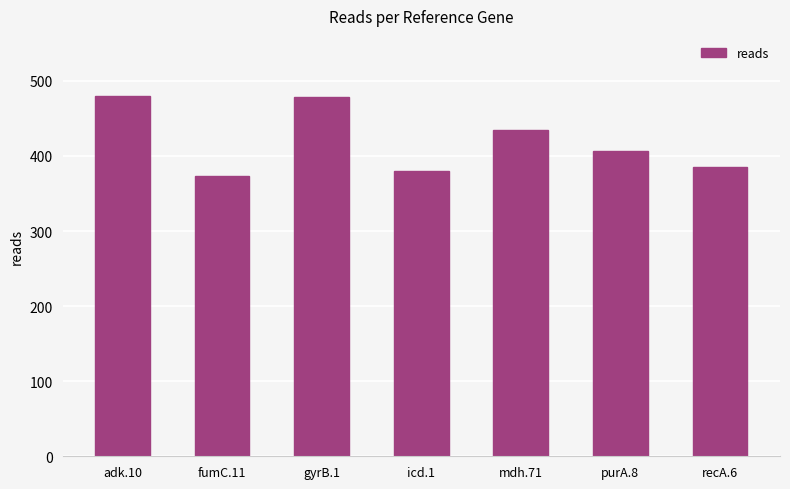

What is the smallest value displayed?

374